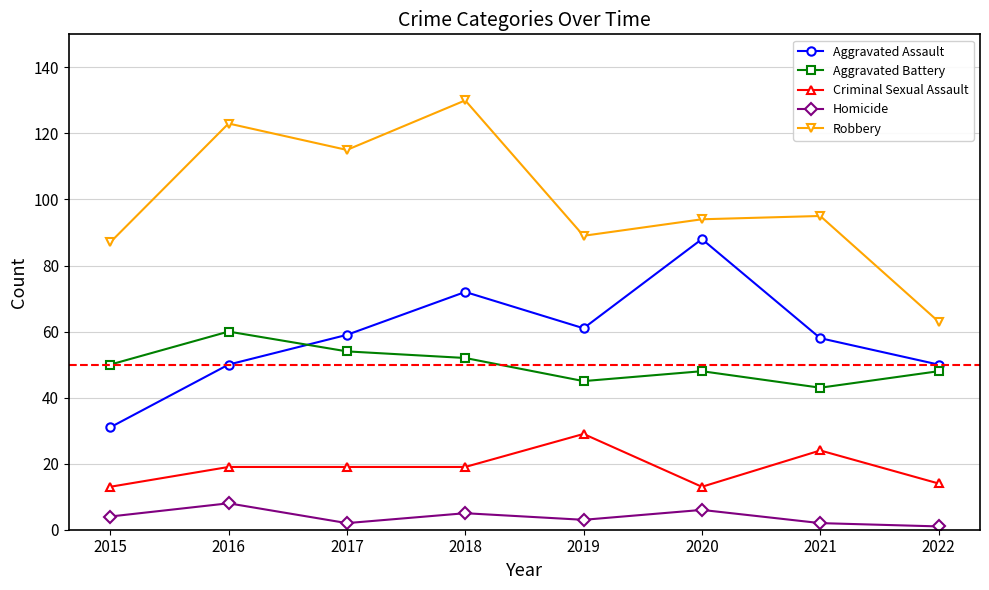

Rank the series at 2019 from lowest to highest value.

Homicide, Criminal Sexual Assault, Aggravated Battery, Aggravated Assault, Robbery